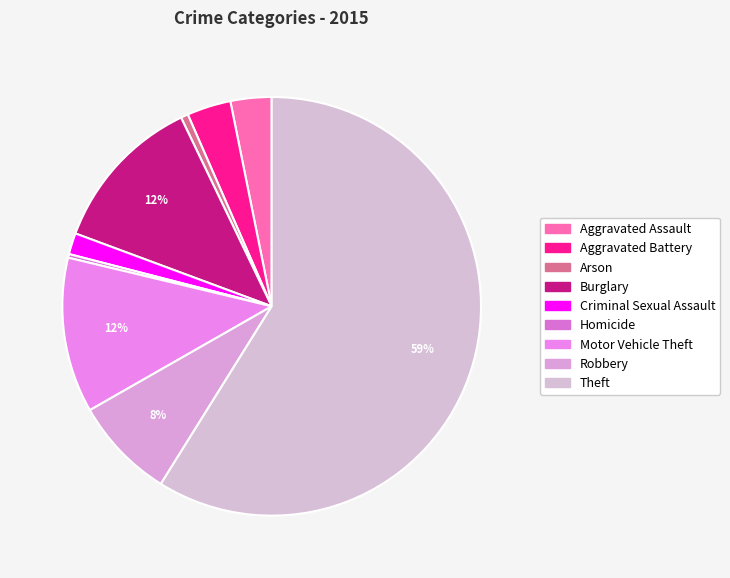

Is there any slice that represents more than half of the pie?

Yes